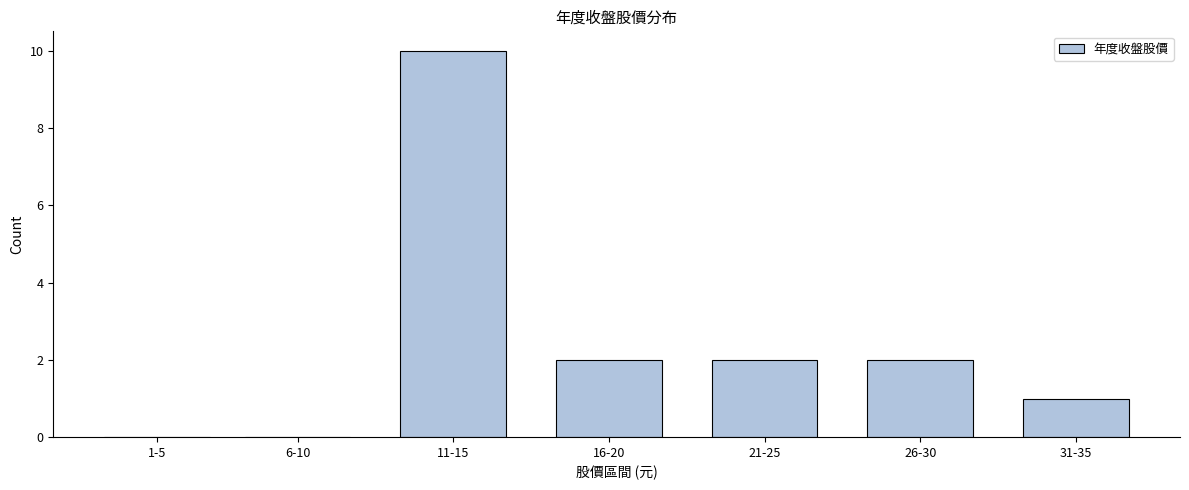

Reading left to right, list all the values displayed in this chart.

1-5=0	6-10=0	11-15=10	16-20=2	21-25=2	26-30=2	31-35=1